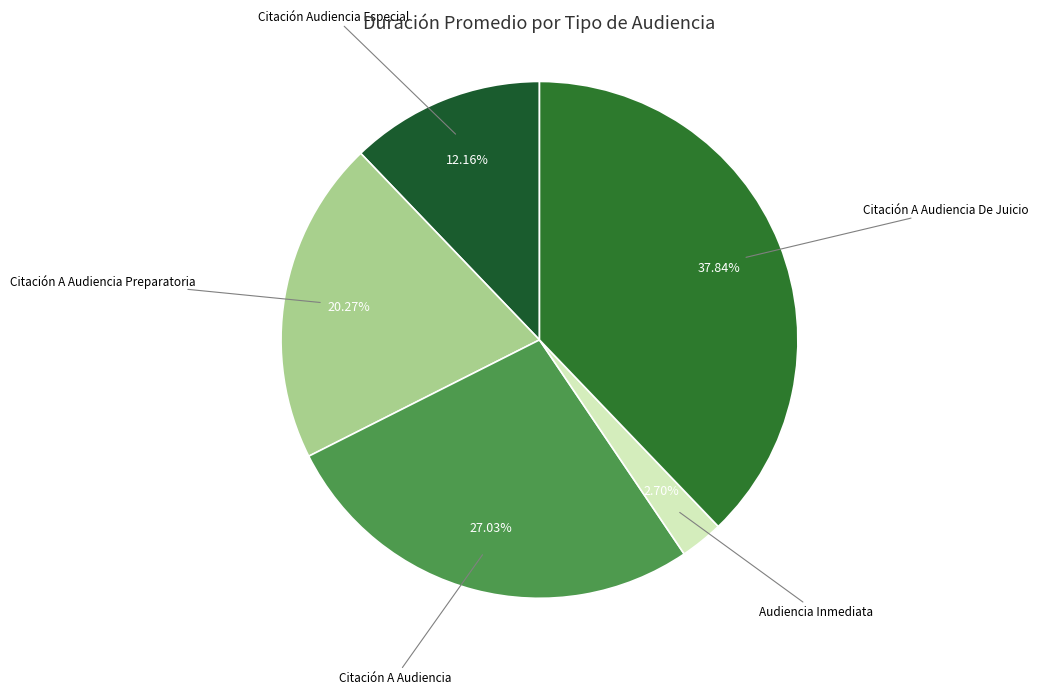

Which category has the smallest portion of the pie?

Audiencia Inmediata